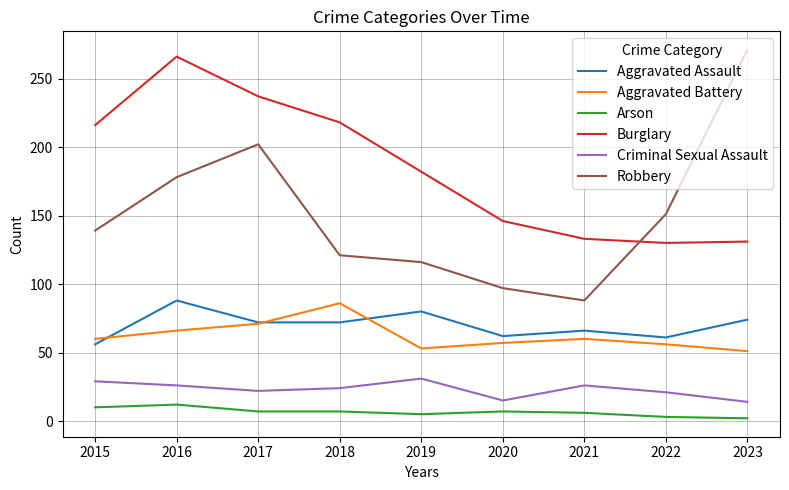

Which series has the largest total across all categories?

Burglary